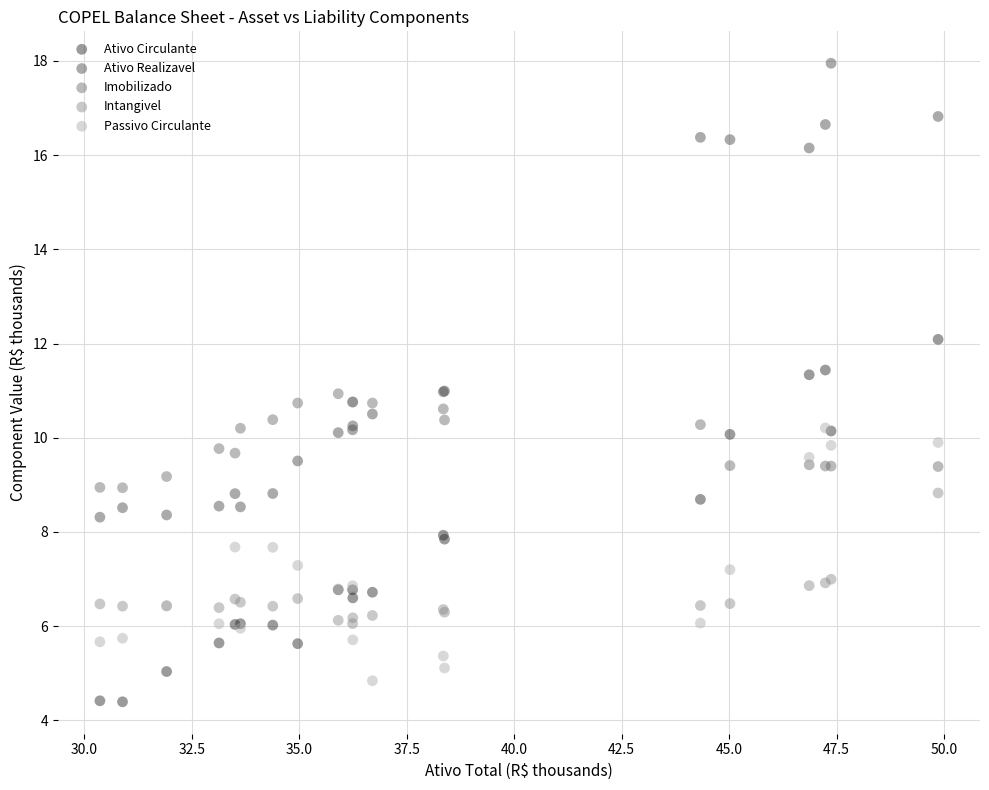

Which series contains the highest Y value?

Ativo Realizavel